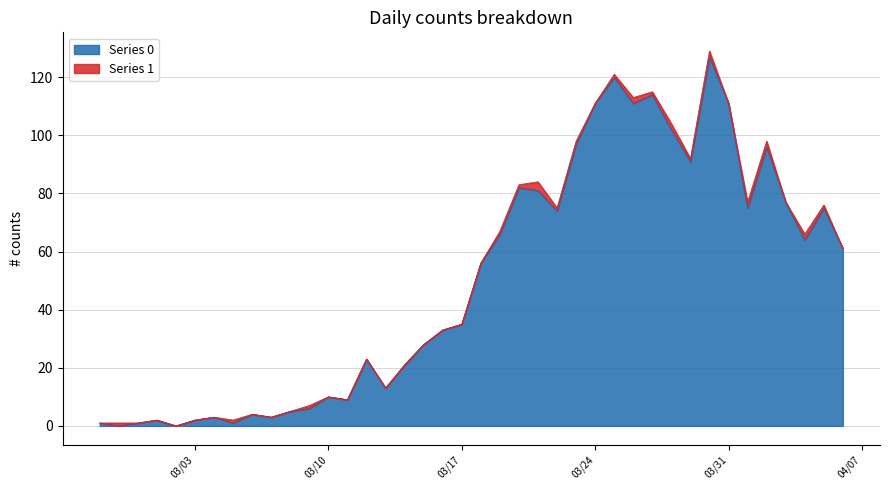

Where is the first local maximum?

2020-03-01